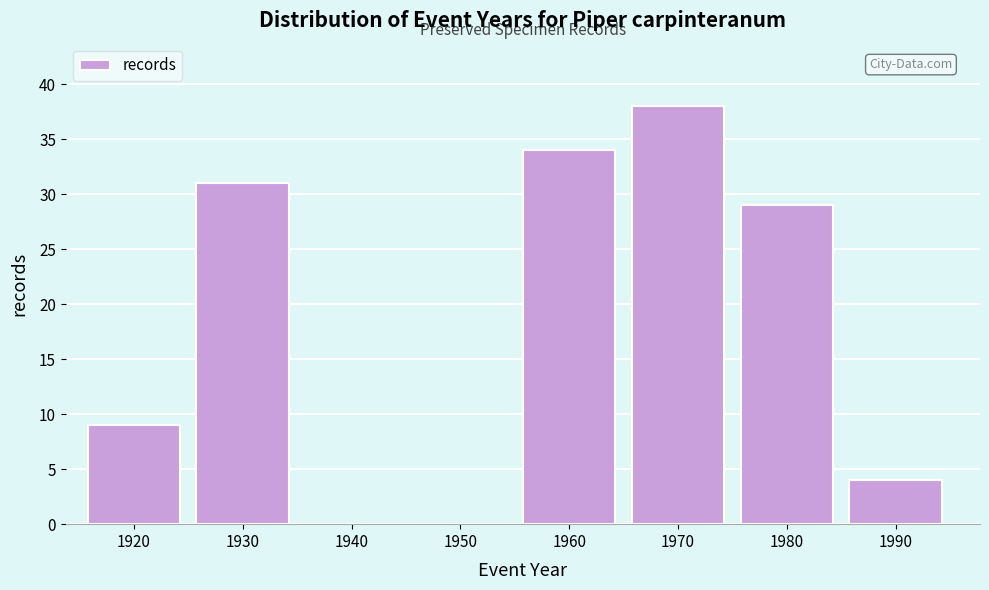

Reading right to left, list all the values displayed in this chart.

1990=4	1980=29	1970=38	1960=34	1950=0	1940=0	1930=31	1920=9